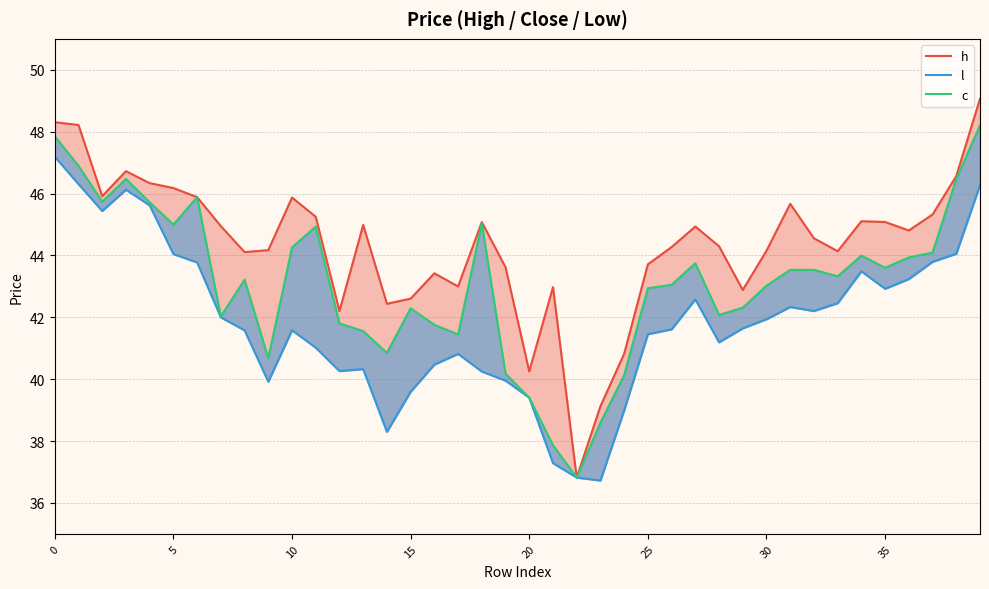

What is the value of the h point at the 25th from the left?

40.8